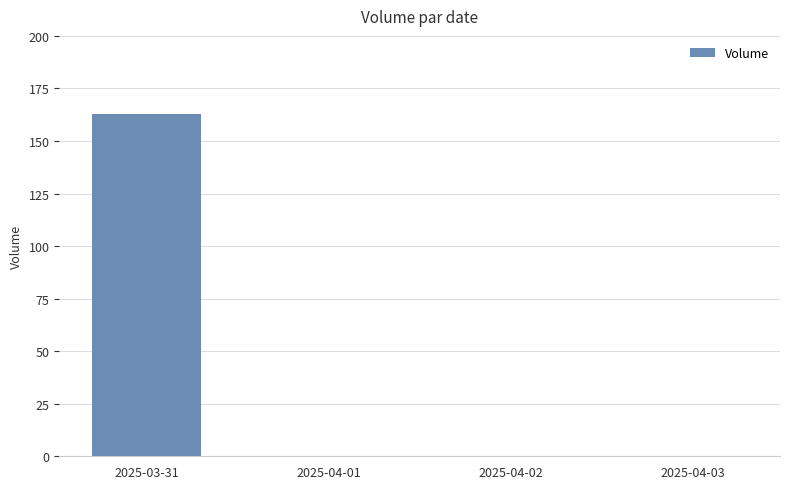

What is the sum of all values?

163